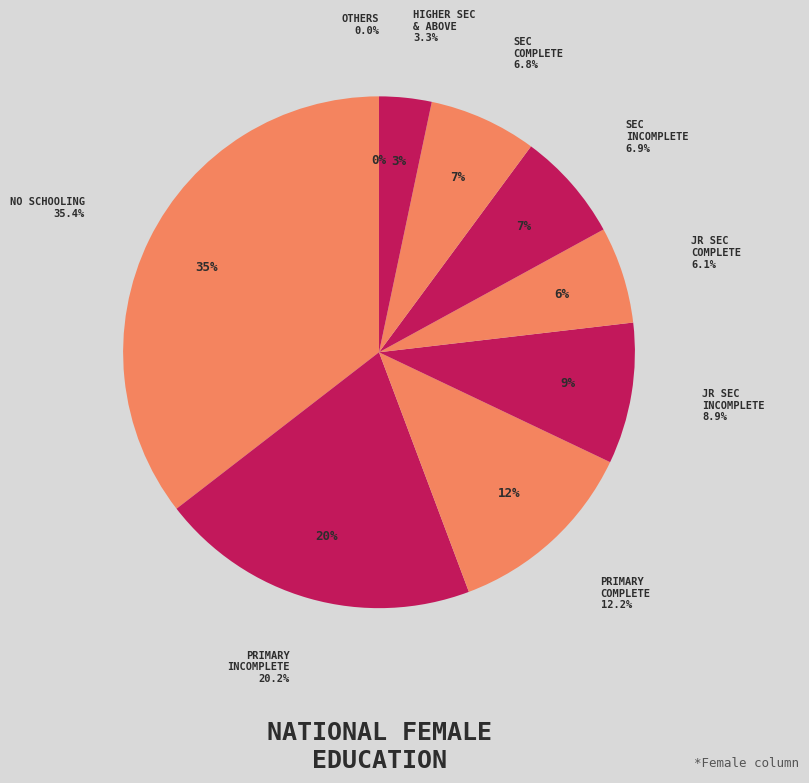

Is there a majority slice in this chart?

No